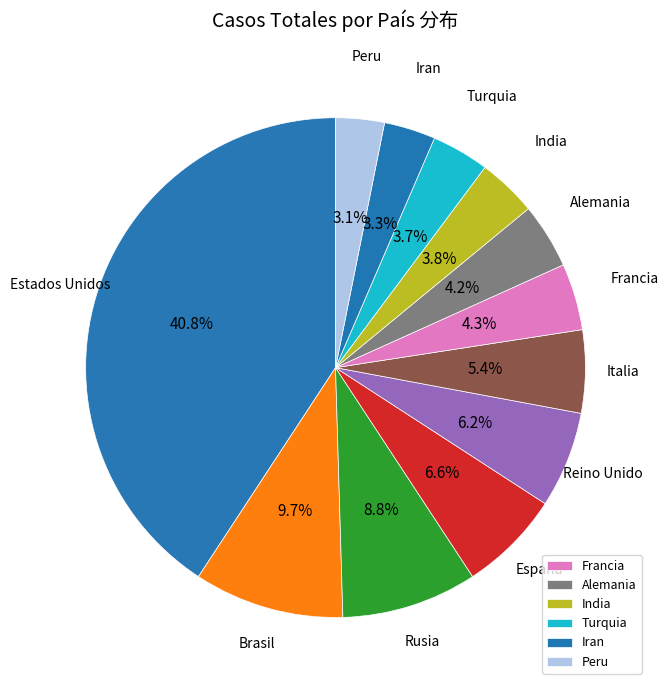

How many slices are in this pie chart?

12